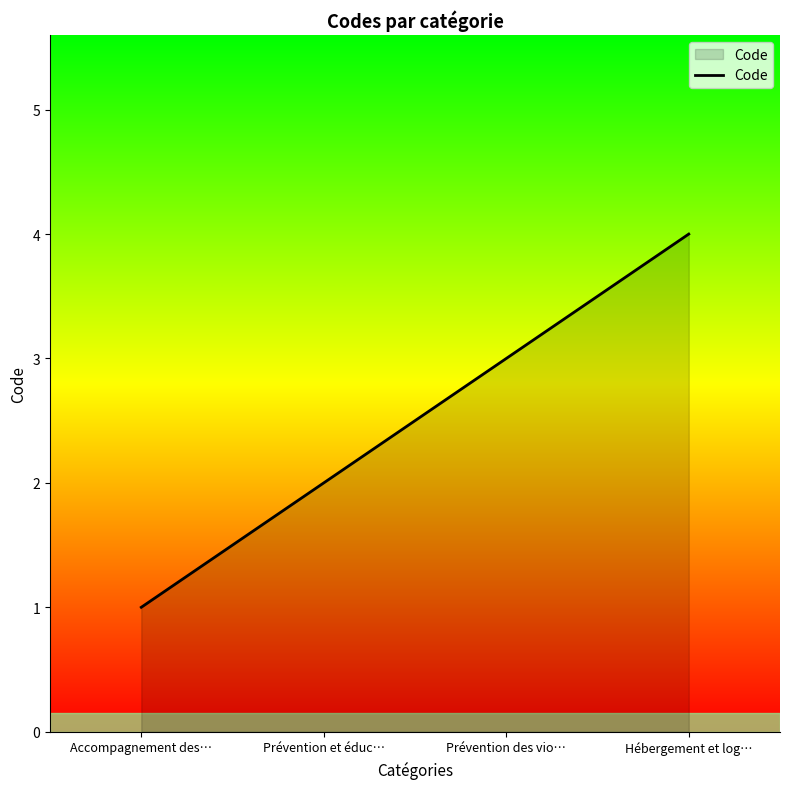

Reading left to right, extract all data points from this chart.

1	2	3	4